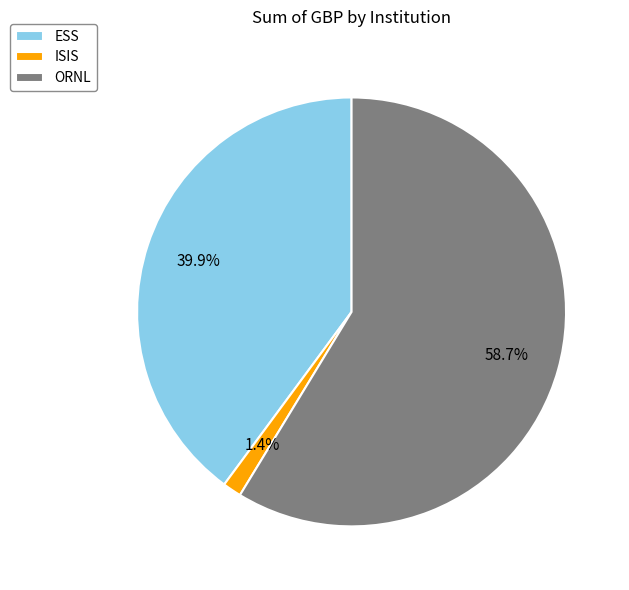

To the nearest percent, what is the combined percentage of ORNL and ESS?

99%